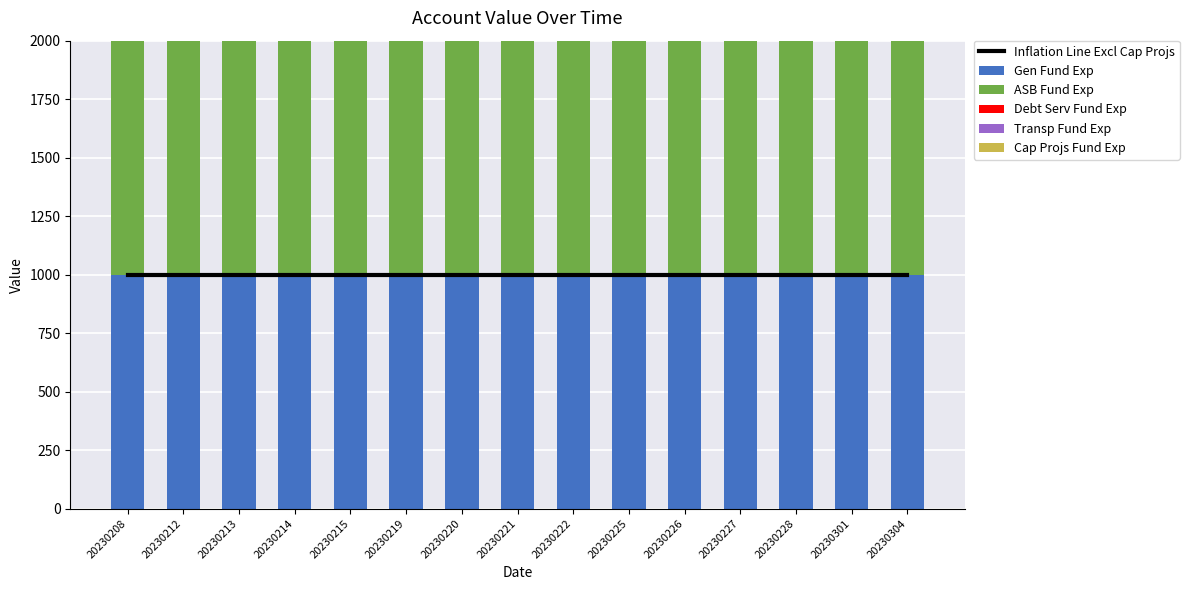

Are the bars grouped side by side (vs. stacked)?

Yes